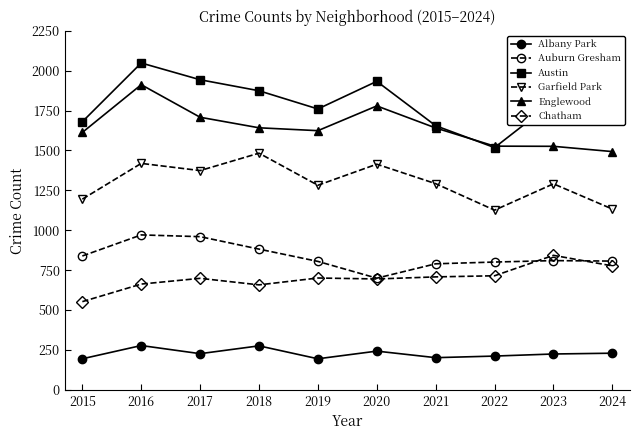

List the series in order of their peak value, lowest first.

Albany Park, Chatham, Auburn Gresham, Garfield Park, Englewood, Austin